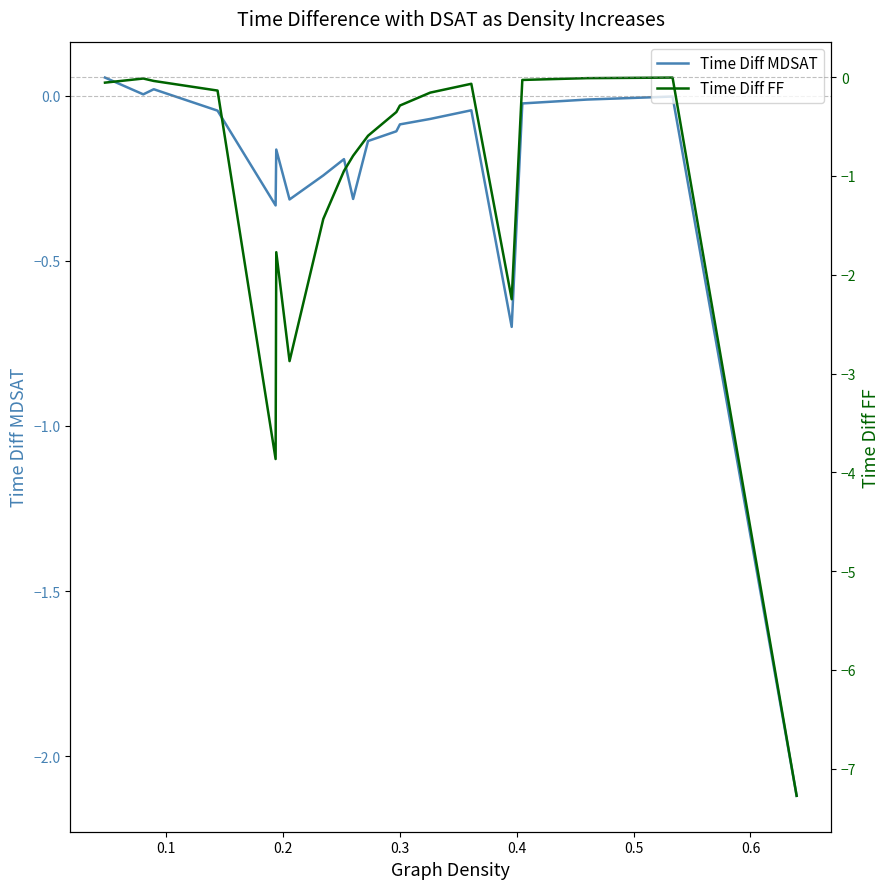

How many intersections are there between Time Diff FF and Time Diff MDSAT?

2